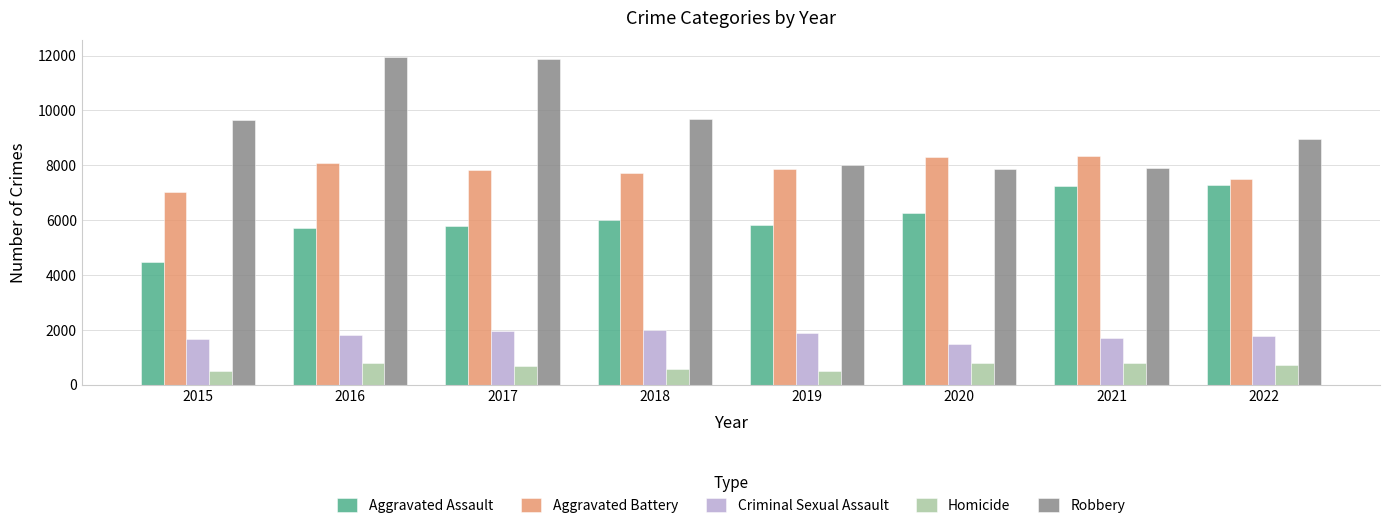

Which series has the widest spread of values?

Robbery